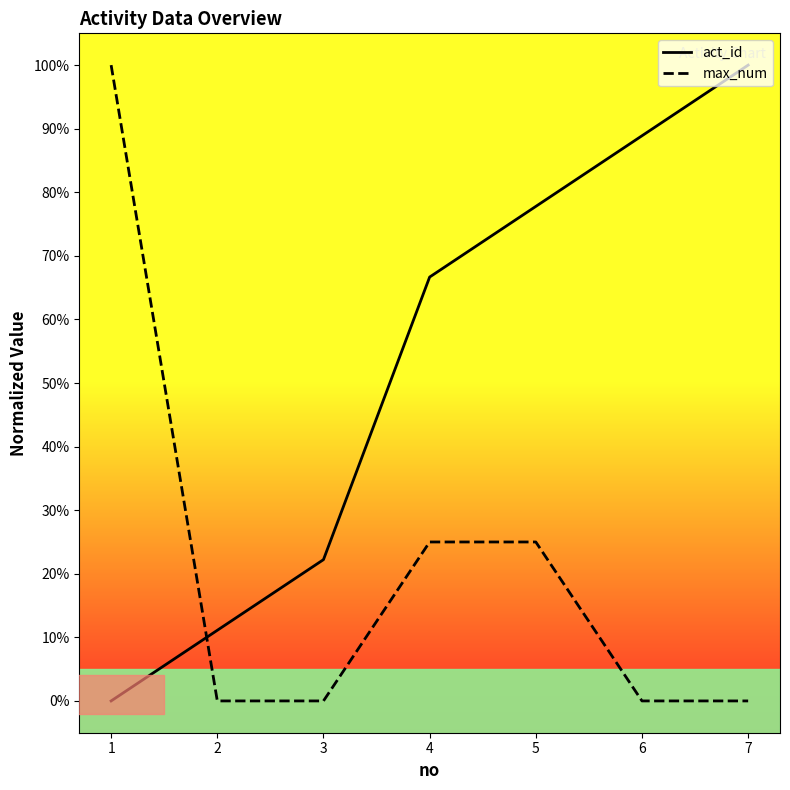

Which series has the largest range (max minus min)?

act_id